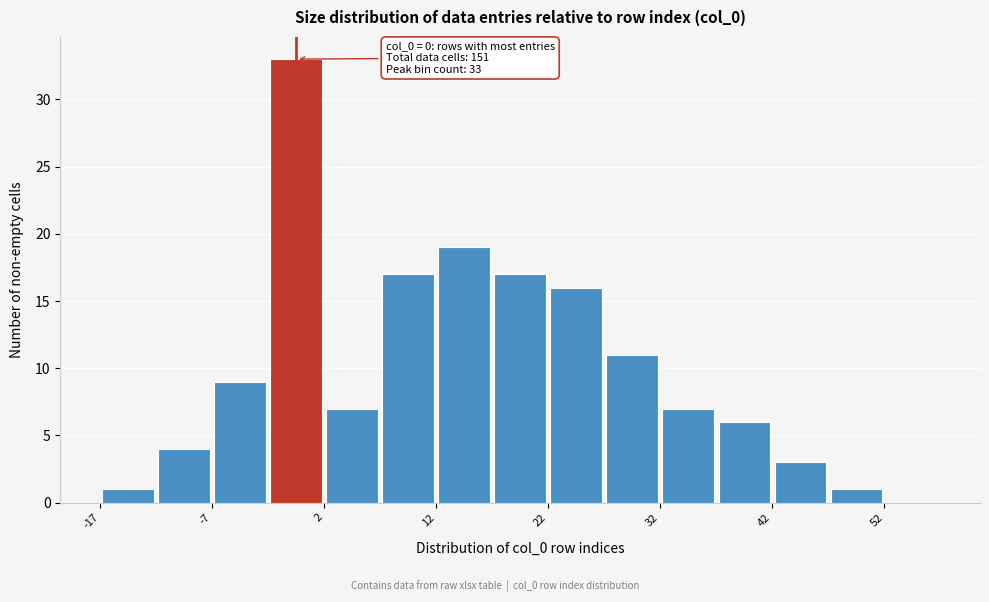

Which range on the x-axis has the tallest bar?

-2.5 to 2.5